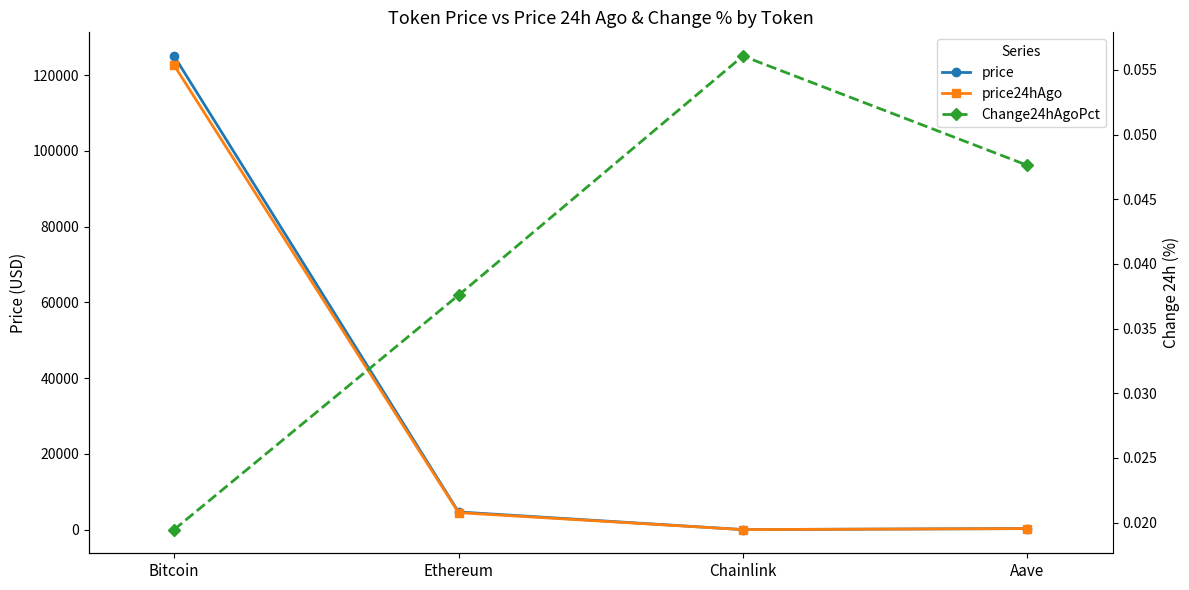

Reading left to right, what are all the values shown in this chart?

price: 125045.0	4680.0	23.4	299.2
price24hAgo: 122612.0	4504.1	22.1	284.9
Change24hAgoPct: 0.0	0.0	0.1	0.0